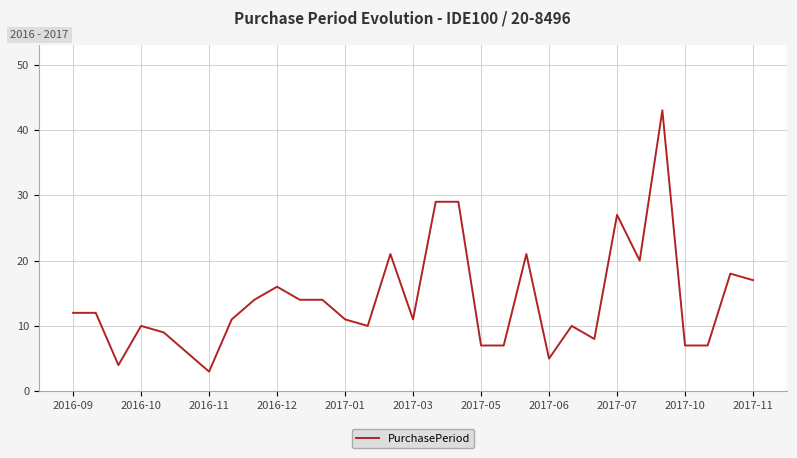

What is the minimum value shown in the chart?

3